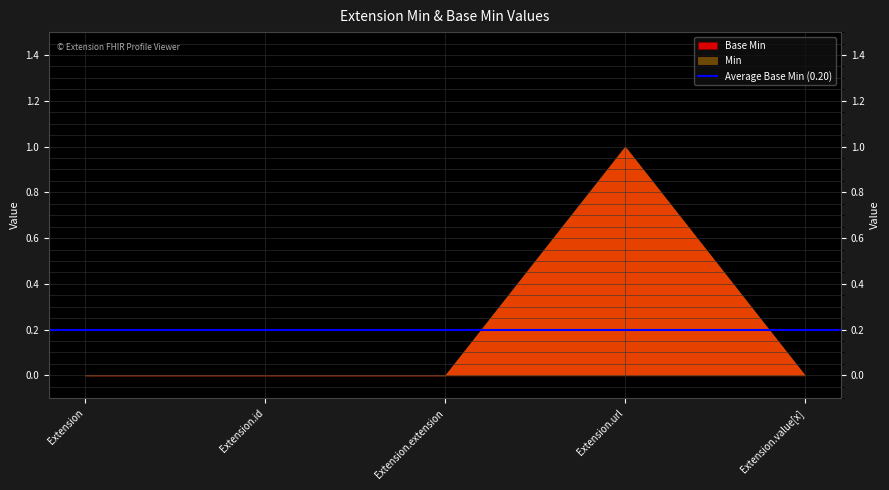

How many data points does each series have?

5